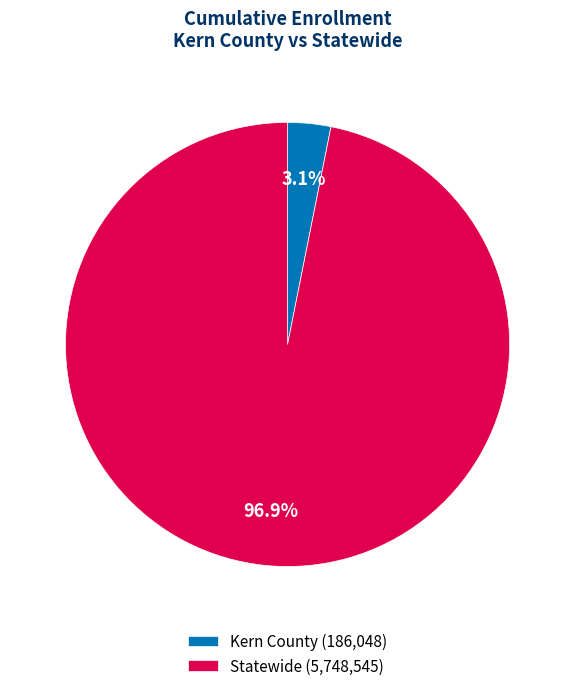

What is the total percentage of Kern County and Statewide?

100.0%